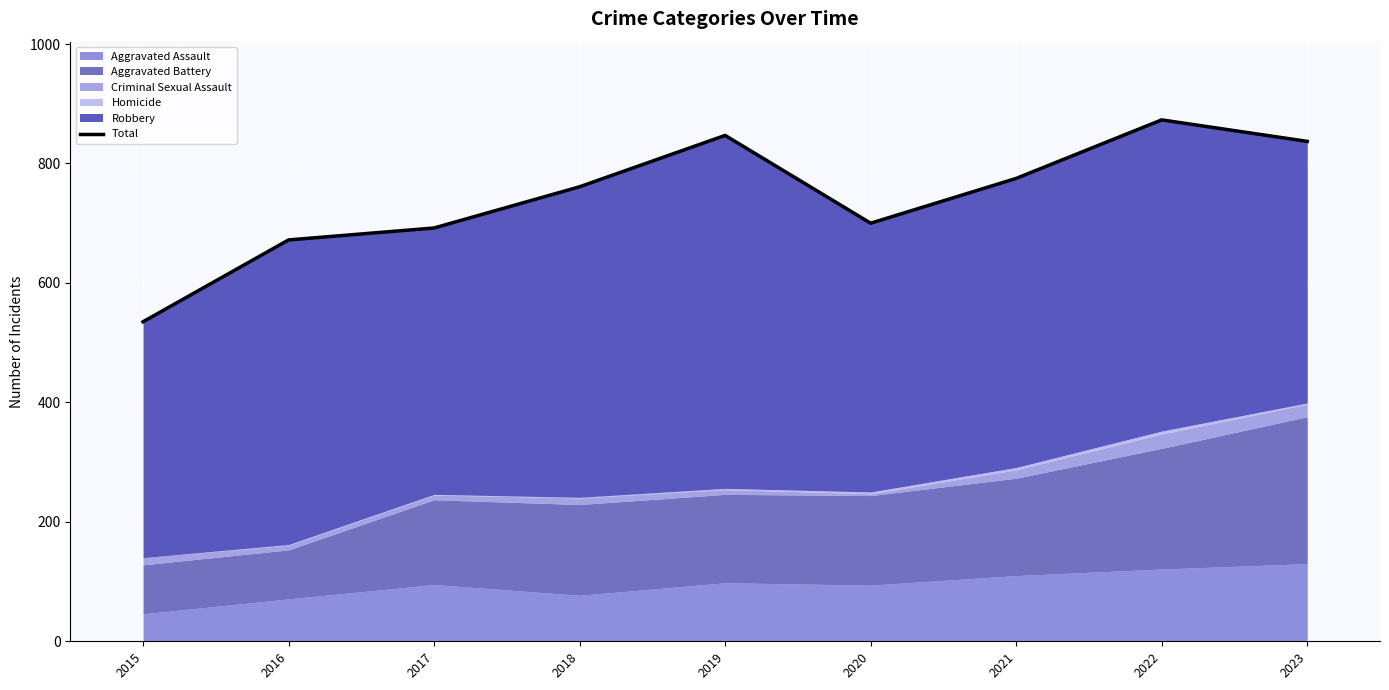

Count the number of categories in the chart.

9